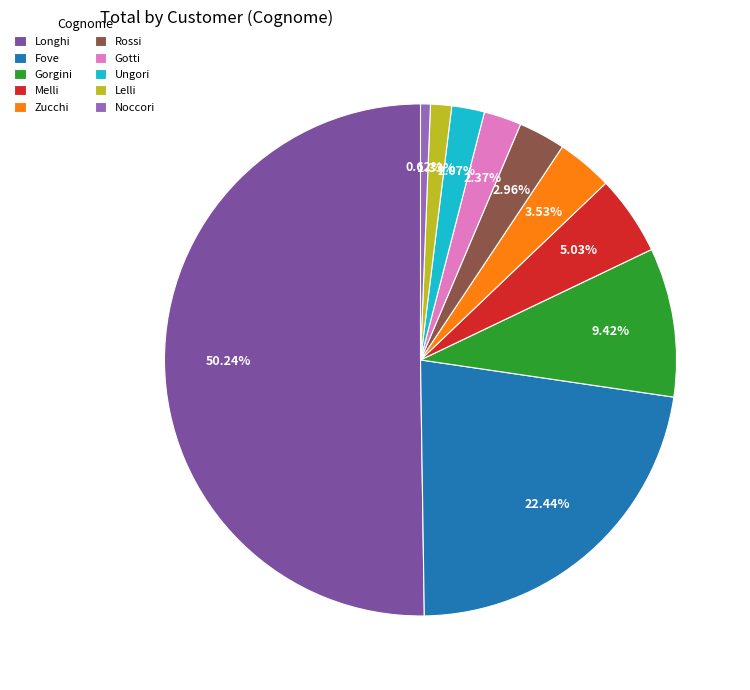

Does Zucchi represent more than half of the total?

No